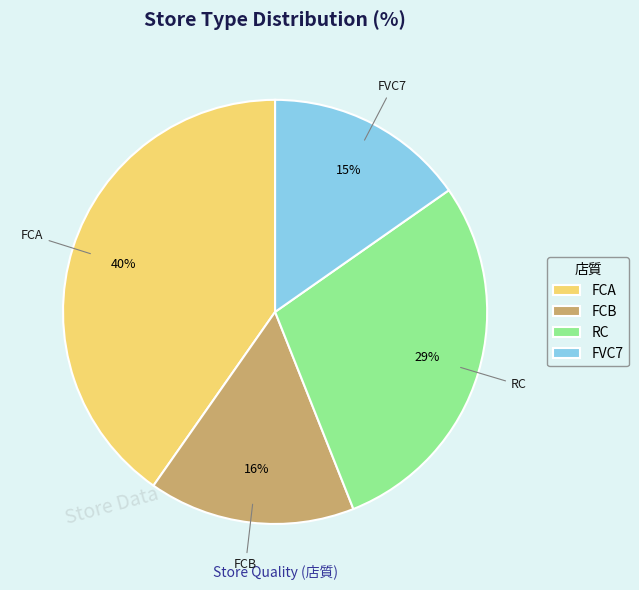

To the nearest percent, what percentage of the pie is FVC7?

15%